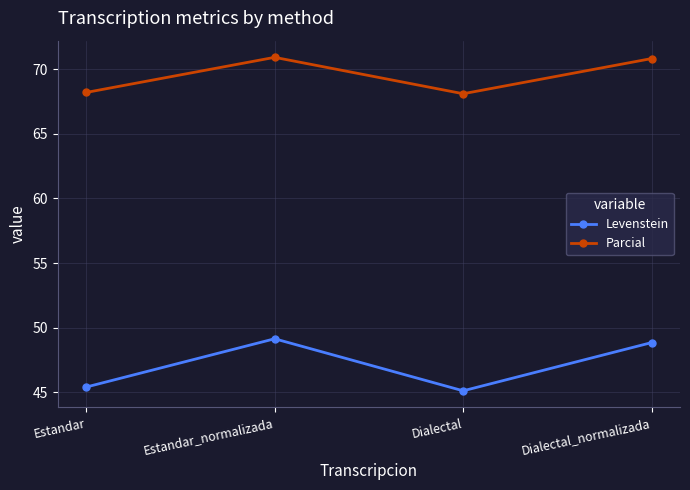

What is the highest value of the Parcial series?

70.9